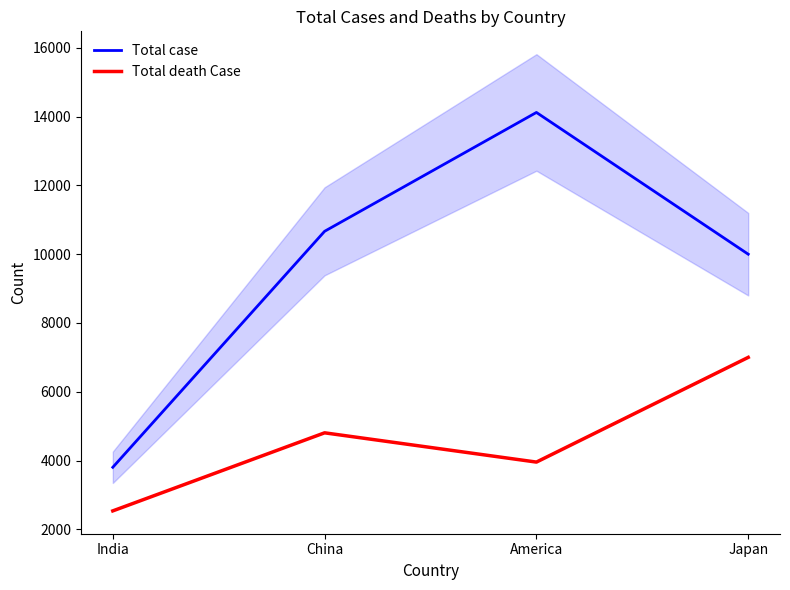

How many distinct data groups are displayed?

2